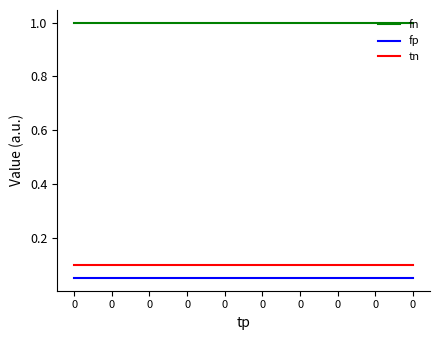

What is the value of the fp point at the 8th from the left?

0.1